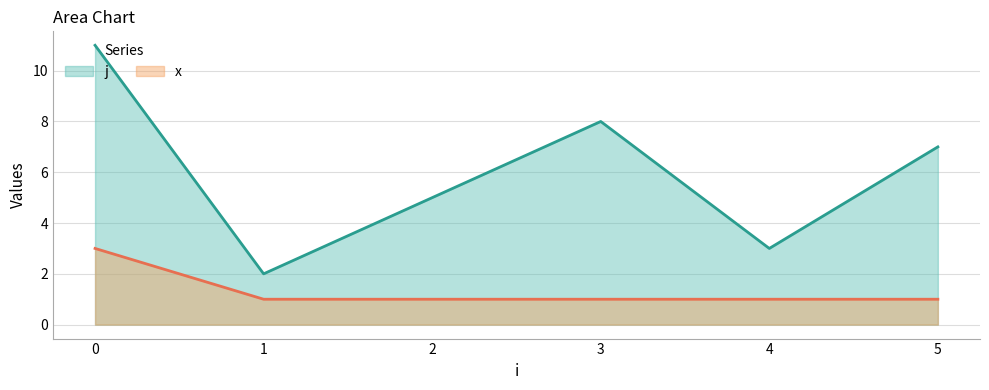

True or false: x and j cross at least once.

False